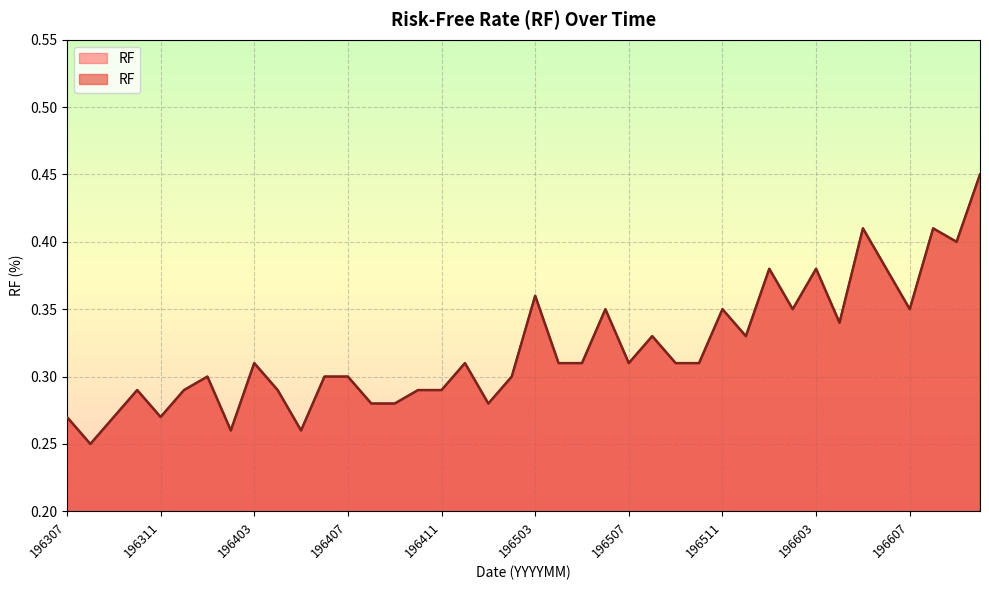

What is the average value?

0.3